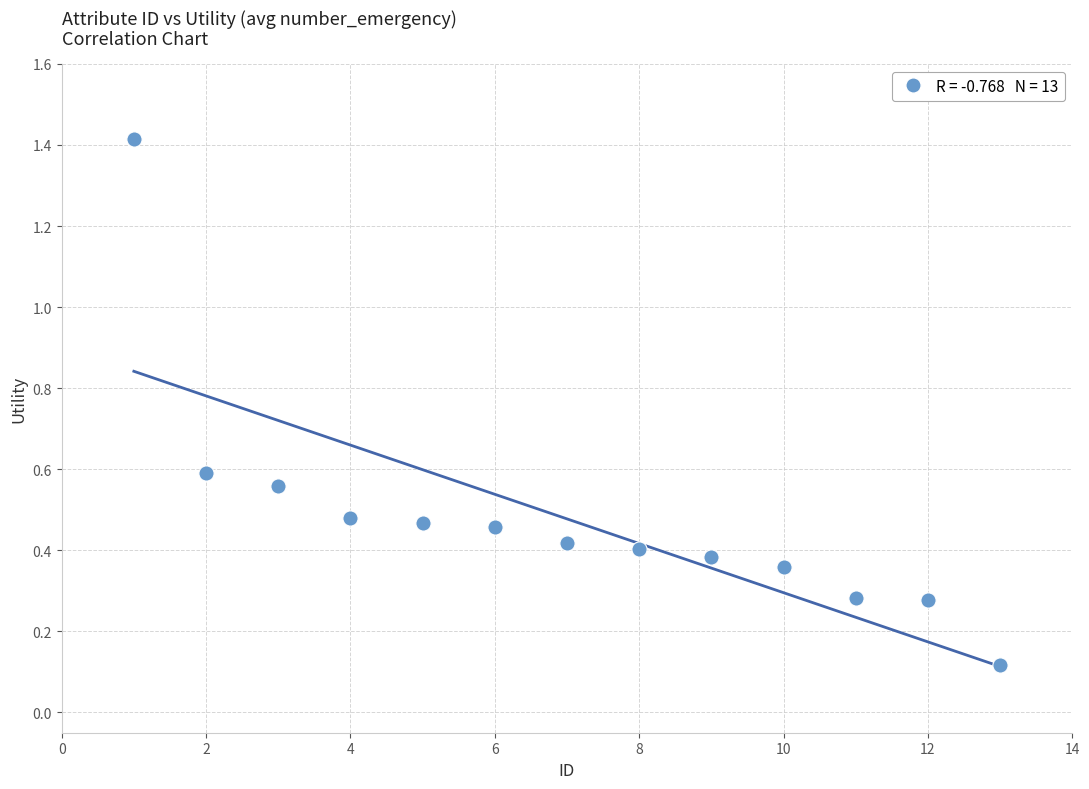

What is the range of Y values (max minus min)?

1.3